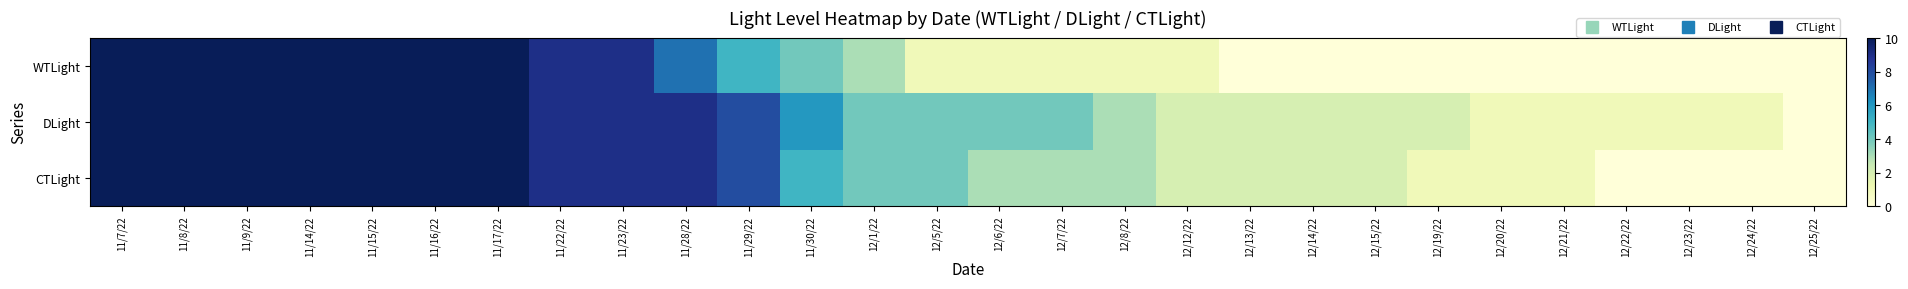

Reading left to right, what are all the values shown in this chart?

WTLight: 11/7/22=10	11/8/22=10	11/9/22=10	11/14/22=10	11/15/22=10	11/16/22=10	11/17/22=10	11/22/22=9	11/23/22=9	11/28/22=7	11/29/22=5	11/30/22=4	12/1/22=3	12/5/22=1	12/6/22=1	12/7/22=1	12/8/22=1	12/12/22=1	12/13/22=0	12/14/22=0	12/15/22=0	12/19/22=0	12/20/22=0	12/21/22=0	12/22/22=0	12/23/22=0	12/24/22=0	12/25/22=0
DLight: 11/7/22=10	11/8/22=10	11/9/22=10	11/14/22=10	11/15/22=10	11/16/22=10	11/17/22=10	11/22/22=9	11/23/22=9	11/28/22=9	11/29/22=8	11/30/22=6	12/1/22=4	12/5/22=4	12/6/22=4	12/7/22=4	12/8/22=3	12/12/22=2	12/13/22=2	12/14/22=2	12/15/22=2	12/19/22=2	12/20/22=1	12/21/22=1	12/22/22=1	12/23/22=1	12/24/22=1	12/25/22=0
CTLight: 11/7/22=10	11/8/22=10	11/9/22=10	11/14/22=10	11/15/22=10	11/16/22=10	11/17/22=10	11/22/22=9	11/23/22=9	11/28/22=9	11/29/22=8	11/30/22=5	12/1/22=4	12/5/22=4	12/6/22=3	12/7/22=3	12/8/22=3	12/12/22=2	12/13/22=2	12/14/22=2	12/15/22=2	12/19/22=1	12/20/22=1	12/21/22=1	12/22/22=0	12/23/22=0	12/24/22=0	12/25/22=0